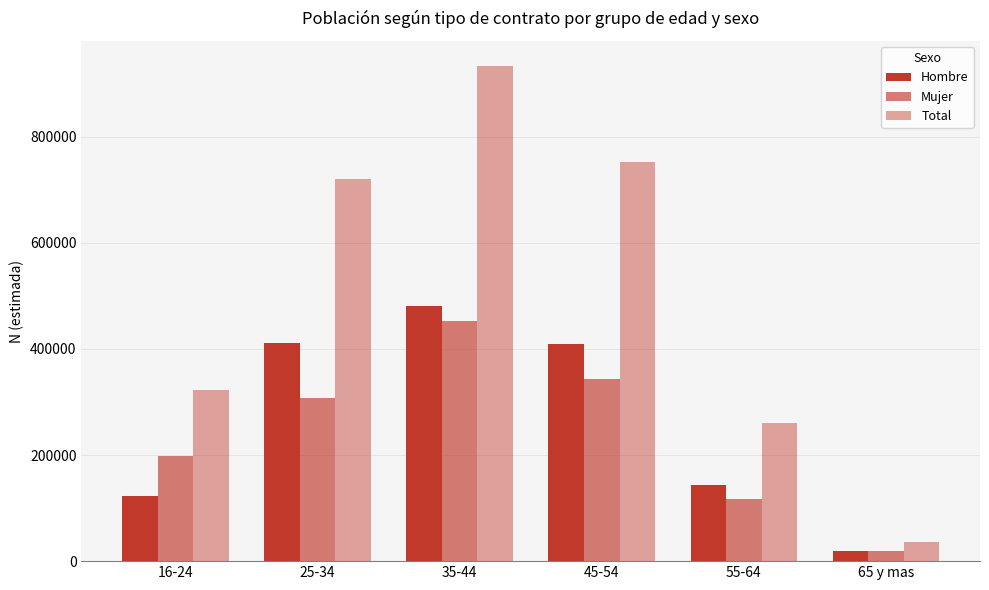

Which series has the largest total across all categories?

Total